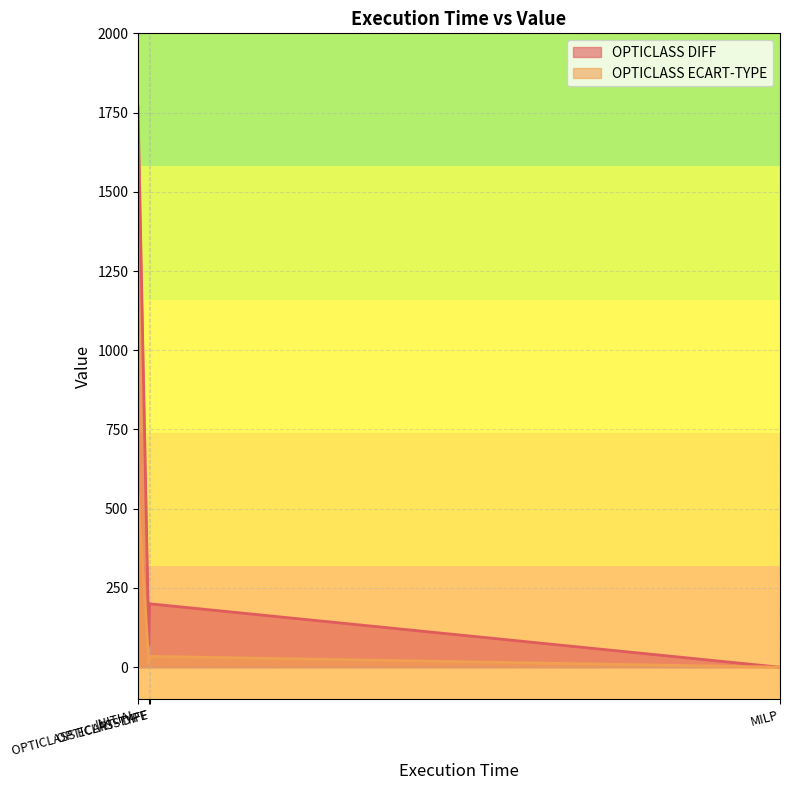

Does the chart have visible grid lines?

Yes